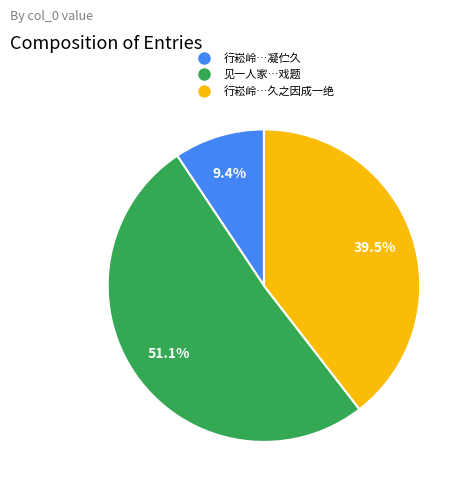

Count the number of slices in the pie.

3